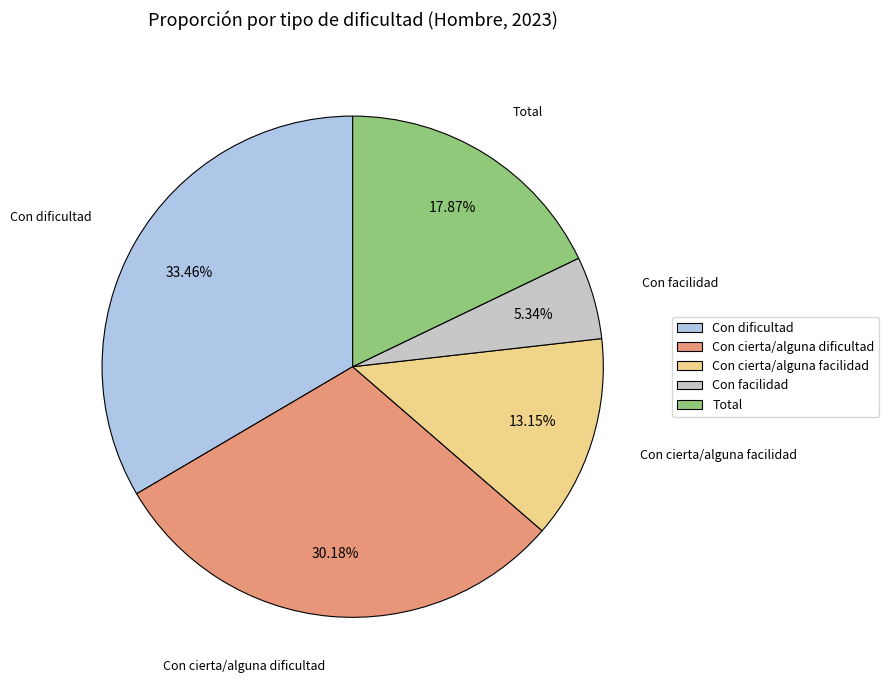

True or false: Con dificultad accounts for 33% of the total.

True